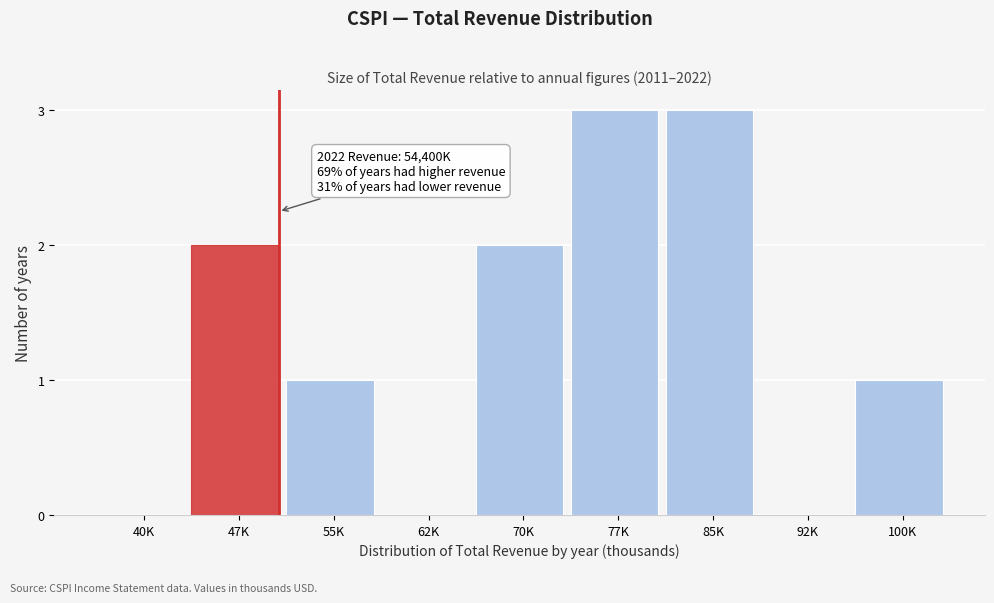

Reading right to left, list all the values displayed in this chart.

100K=1	92K=0	85K=3	77K=3	70K=2	62K=0	55K=1	47K=2	40K=0